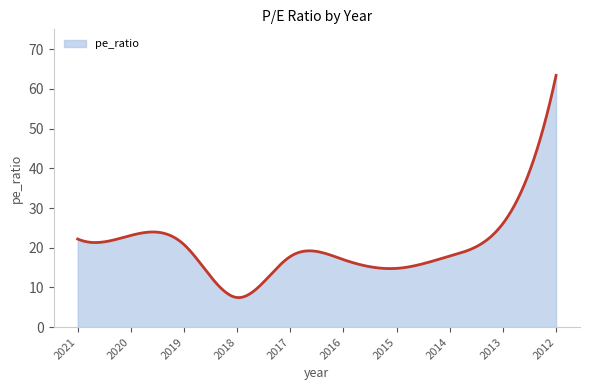

What is the smallest value displayed?

7.4